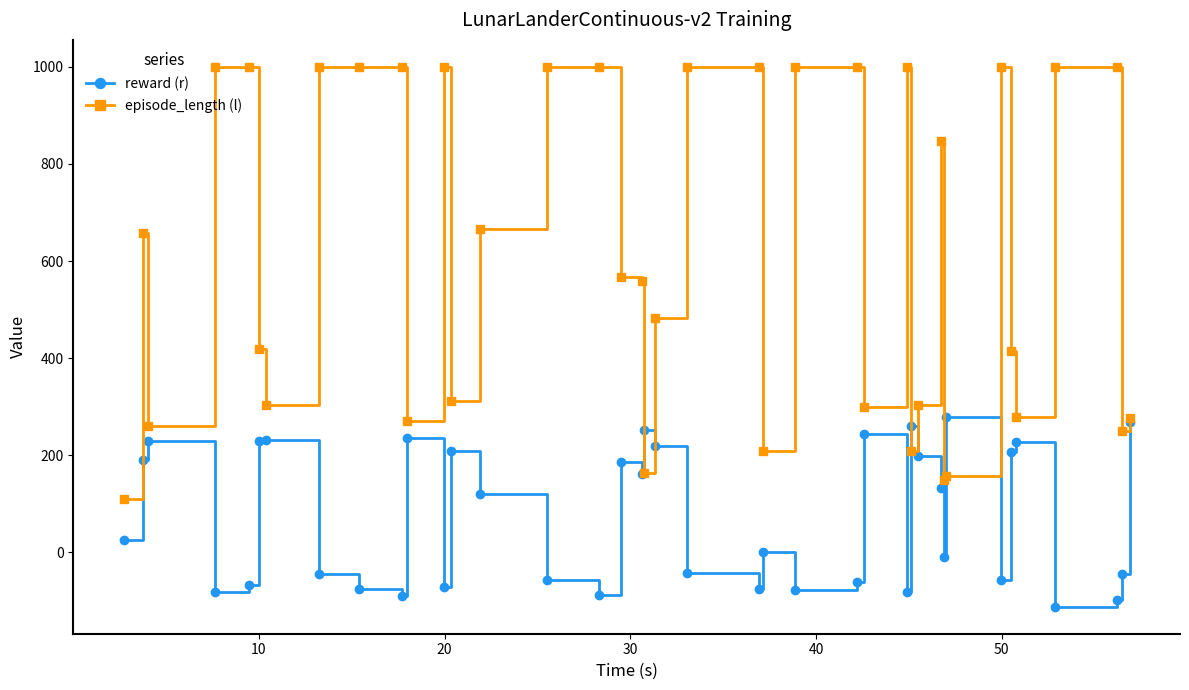

Which series has the largest total across all categories?

episode_length (l)